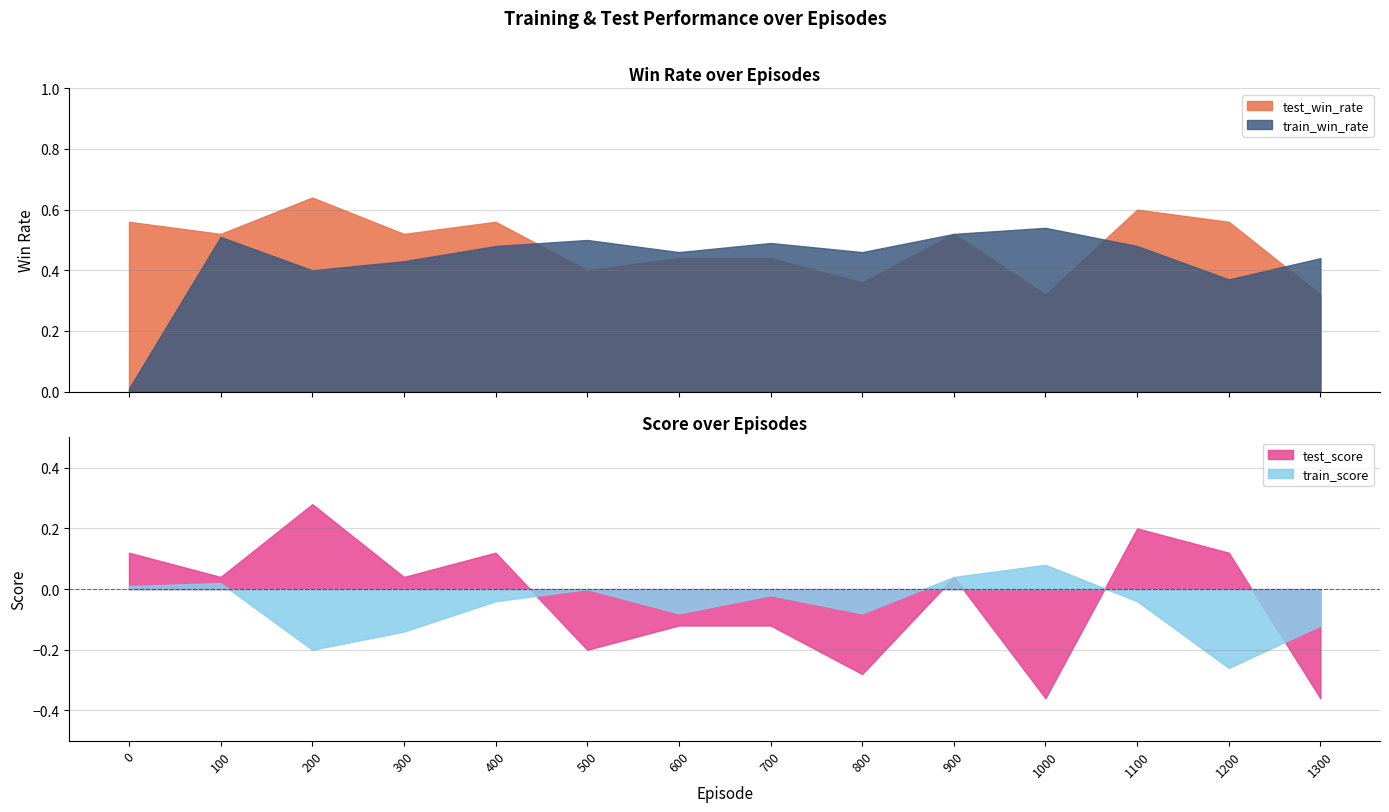

How many interior local valleys does the test_score series have?

5